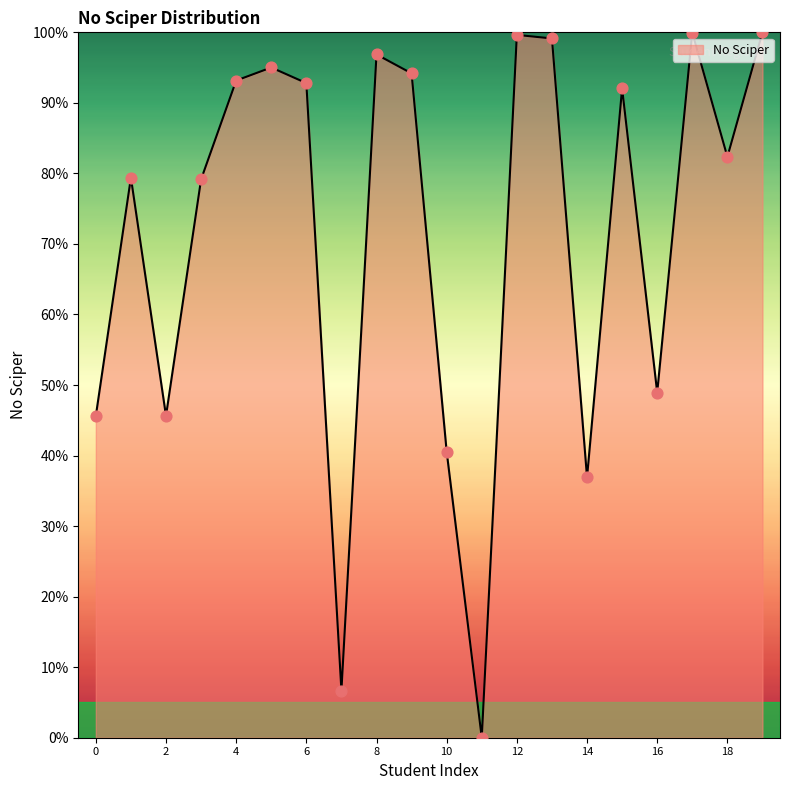

What is the greatest value displayed?

100.0